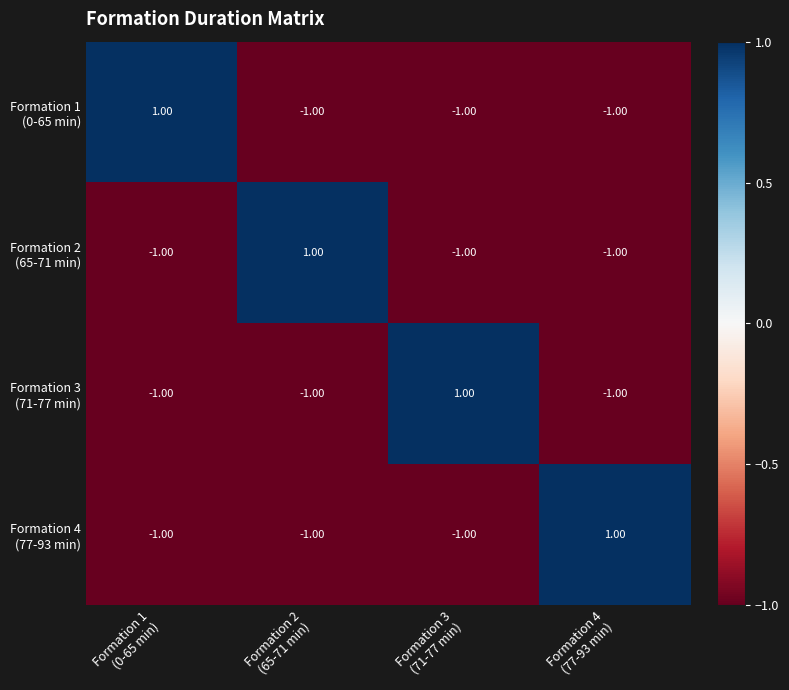

At how many categories does at least one series exceed 0?

4